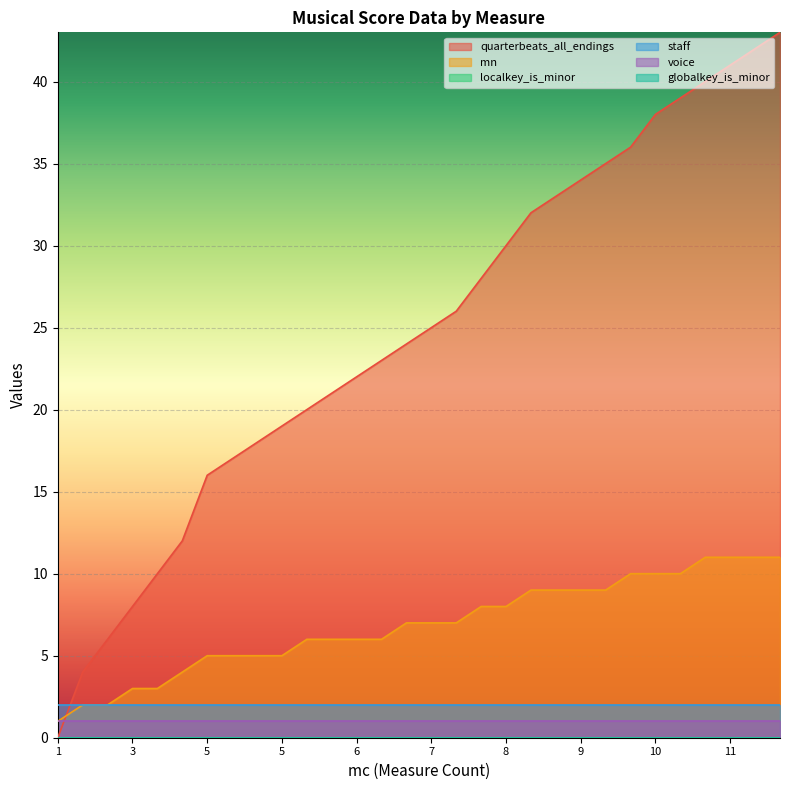

At which category is the sum across all series the highest?

11